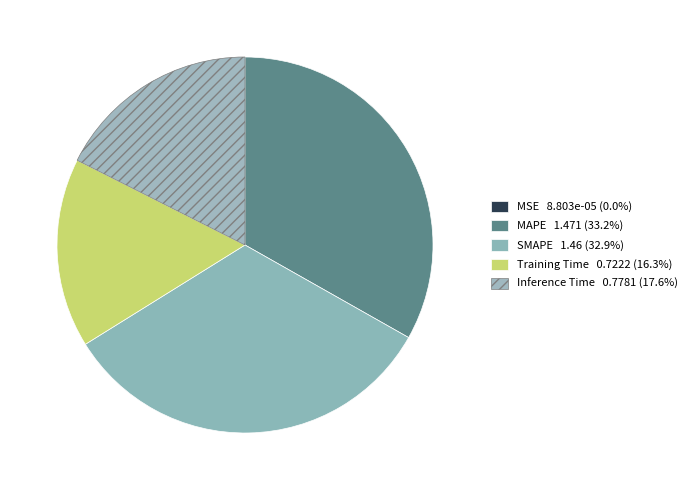

Rank the categories by value from lowest to highest.

MSE, Training Time, Inference Time, SMAPE, MAPE